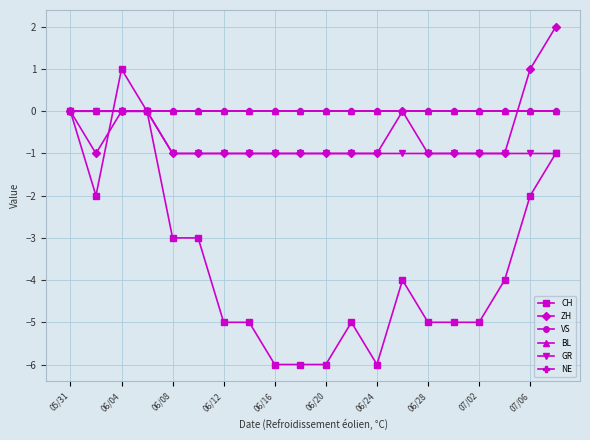

Which series has the largest total across all categories?

VS